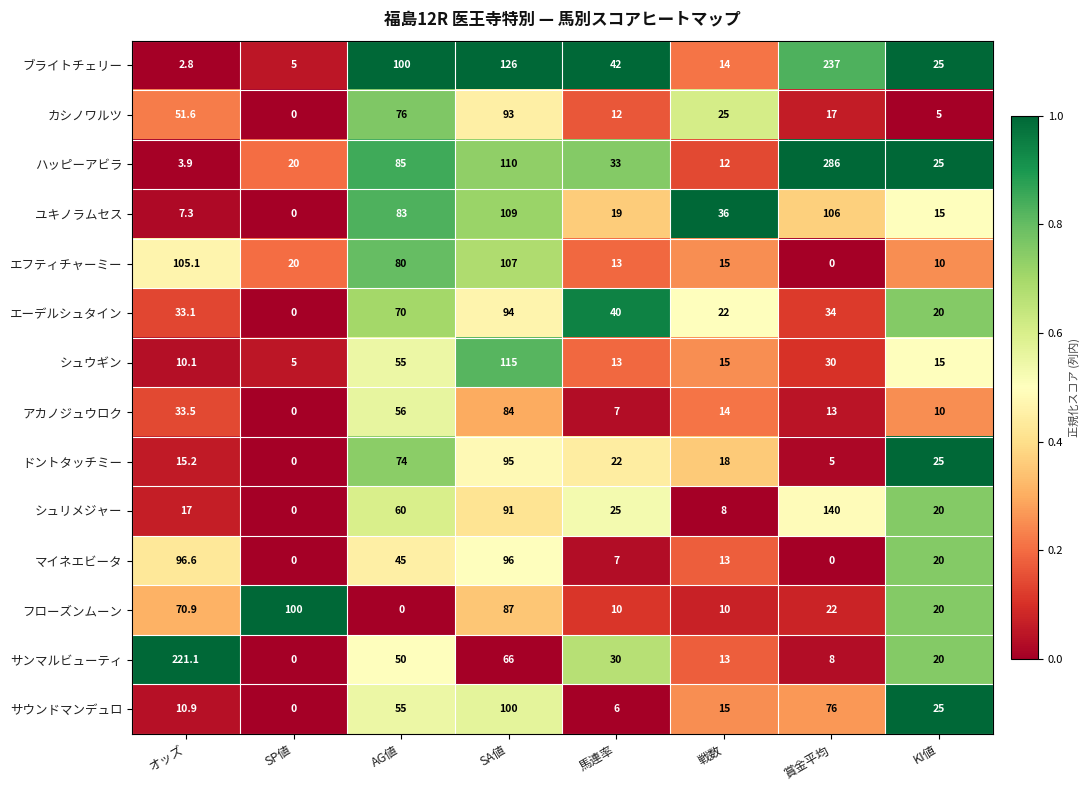

Which series has the widest spread of values?

ハッピーアビラ